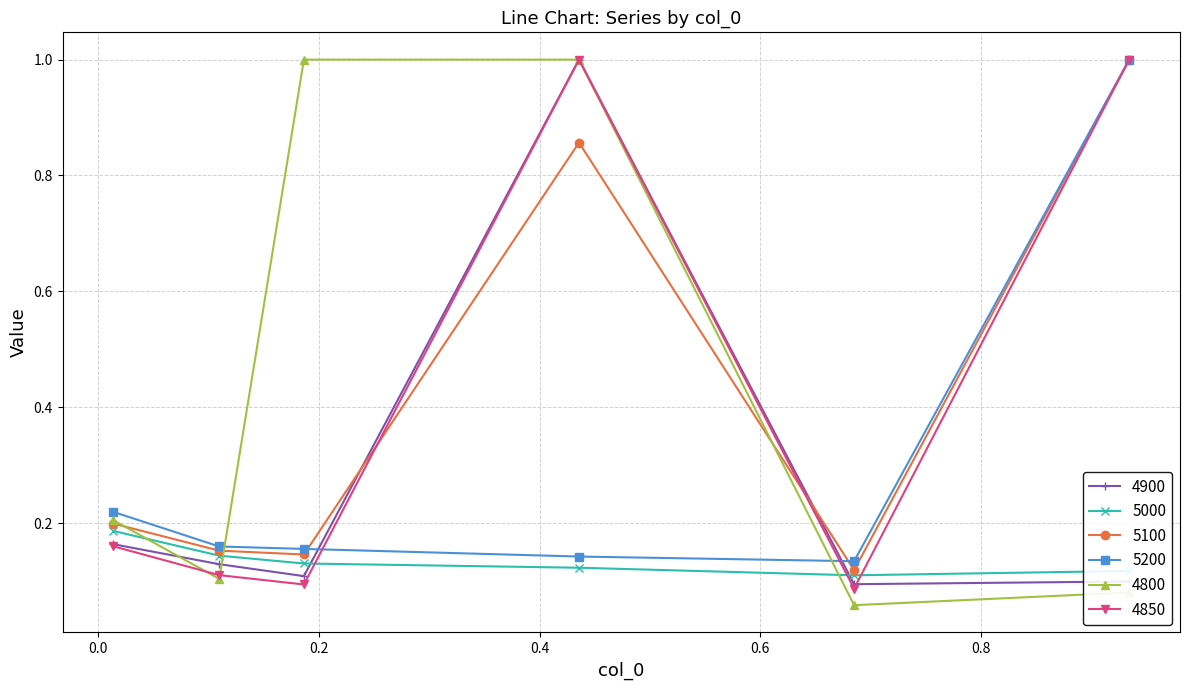

How many lines are shown in the chart?

6